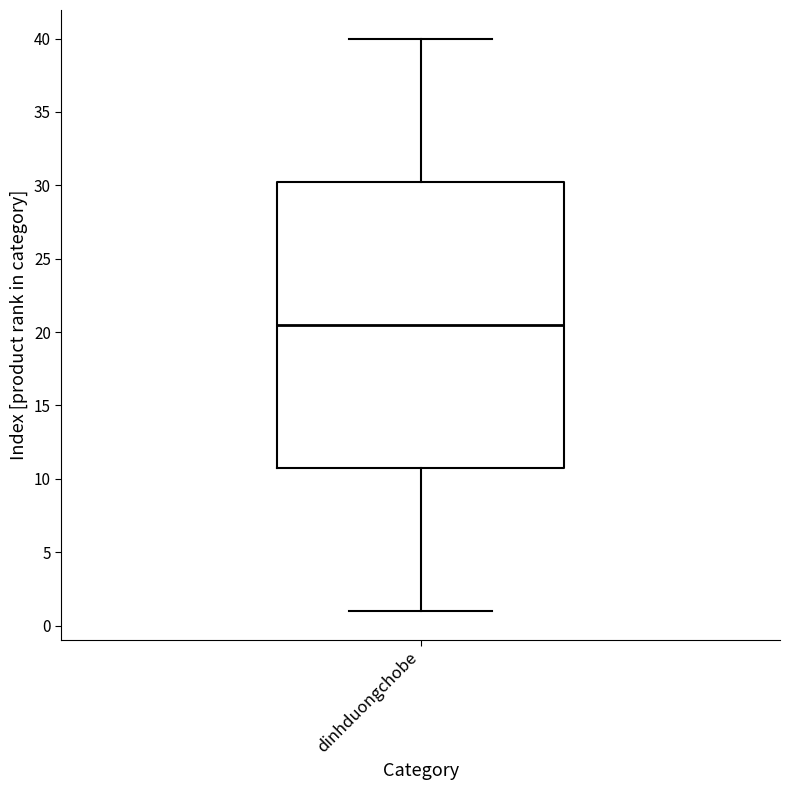

Read this box plot against the y-axis: the position of the median line, the range covered by the box, and the ends of both whiskers. The values are not printed on the chart, so give them approximately, as read against the axis.

median 20.5, box 11.0 to 30.5, whiskers 1.0 to 40.0